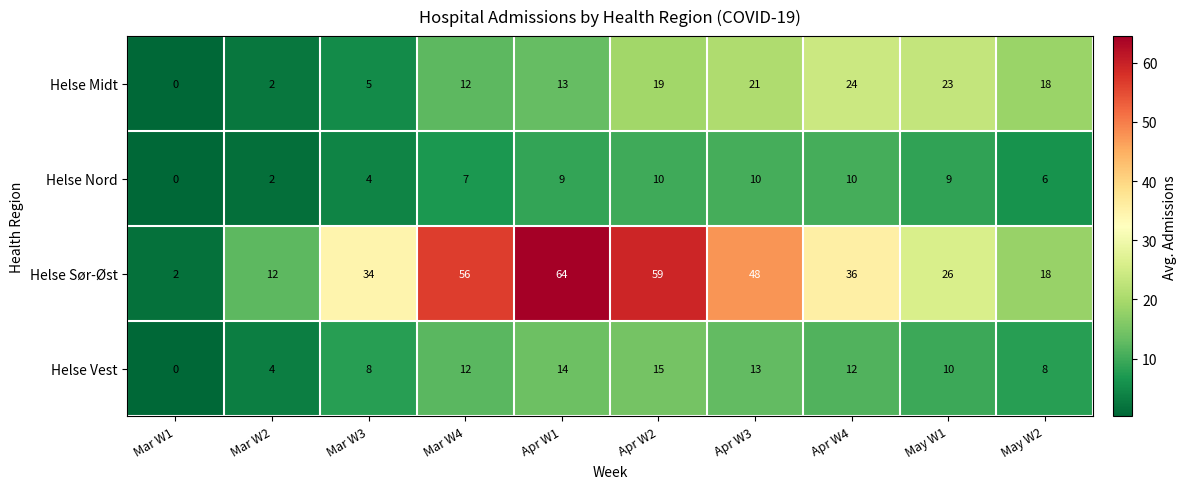

Rank the series at Apr W1 from lowest to highest value.

Helse Nord, Helse Midt, Helse Vest, Helse Sør-Øst